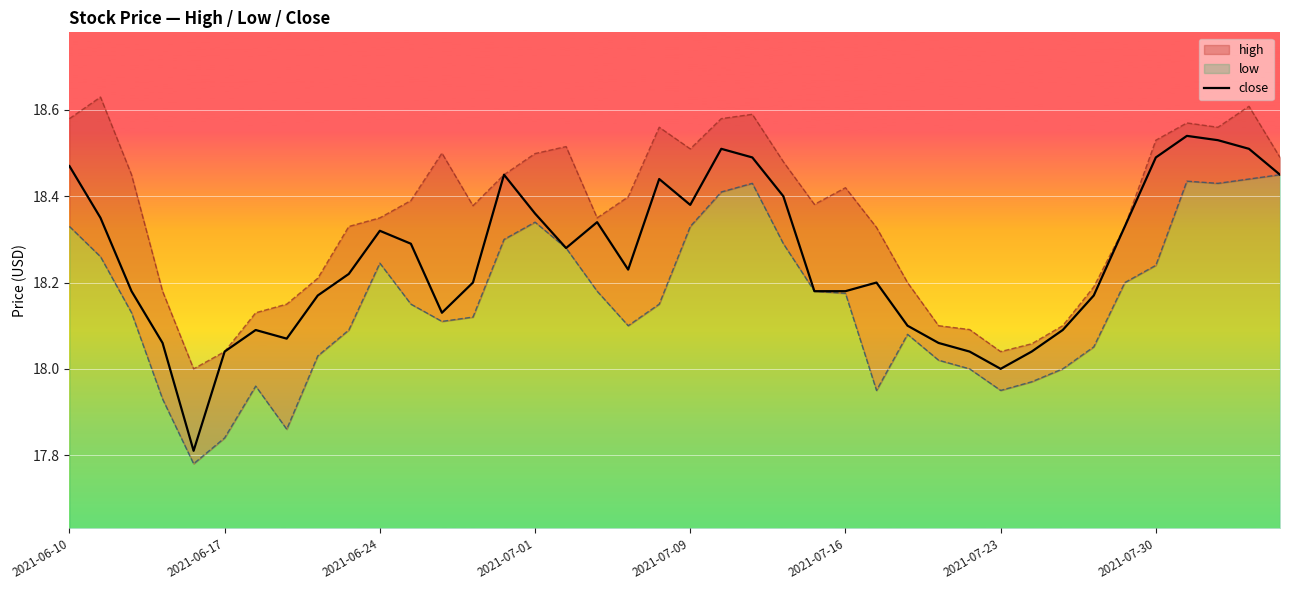

How many interior local peaks (higher than both neighbors) does the data have?

8